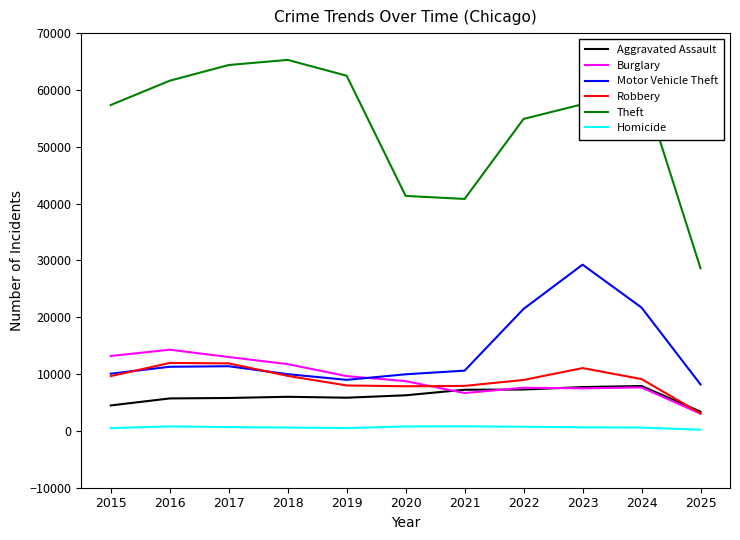

Which series changed the most between 2024 and 2025?

Theft